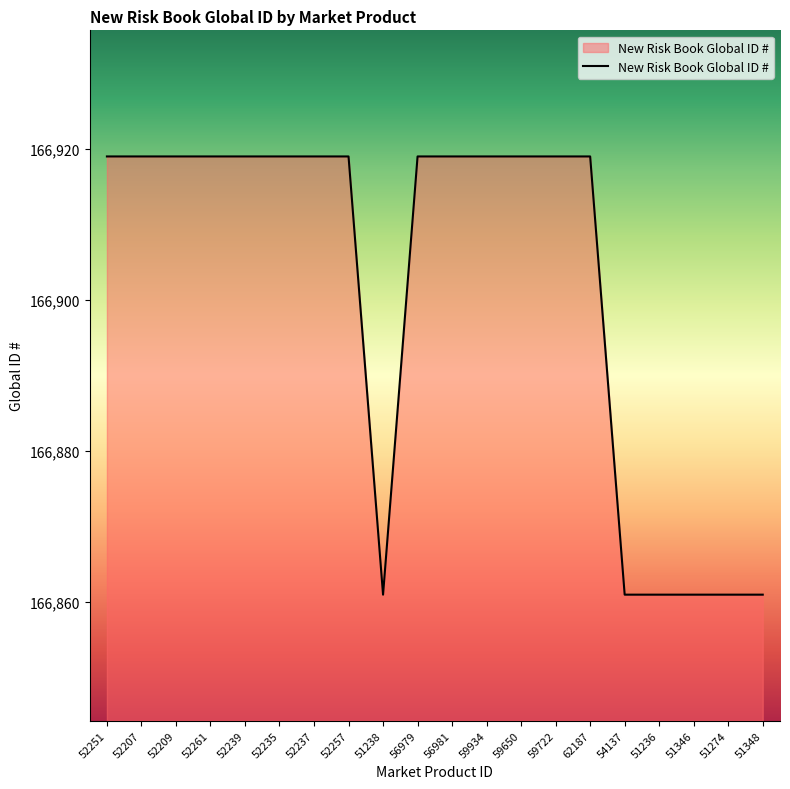

Reading left to right, what are all the values shown in this chart?

52251=166919	52207=166919	52209=166919	52261=166919	52239=166919	52235=166919	52237=166919	52257=166919	51238=166861	56979=166919	56981=166919	59934=166919	59650=166919	59722=166919	62187=166919	54137=166861	51236=166861	51346=166861	51274=166861	51348=166861